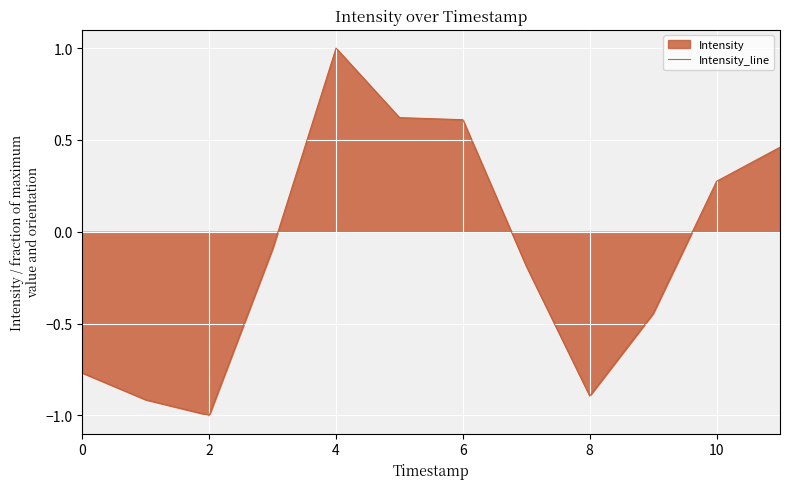

At which label does the data first exceed 0?

4